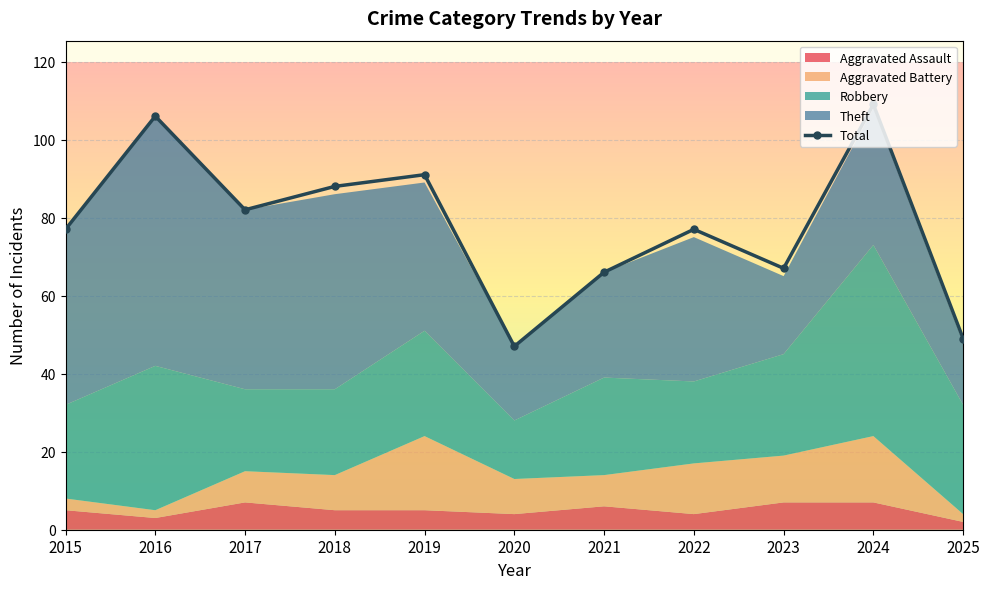

Does the chart display data point markers on the line(s)?

Yes